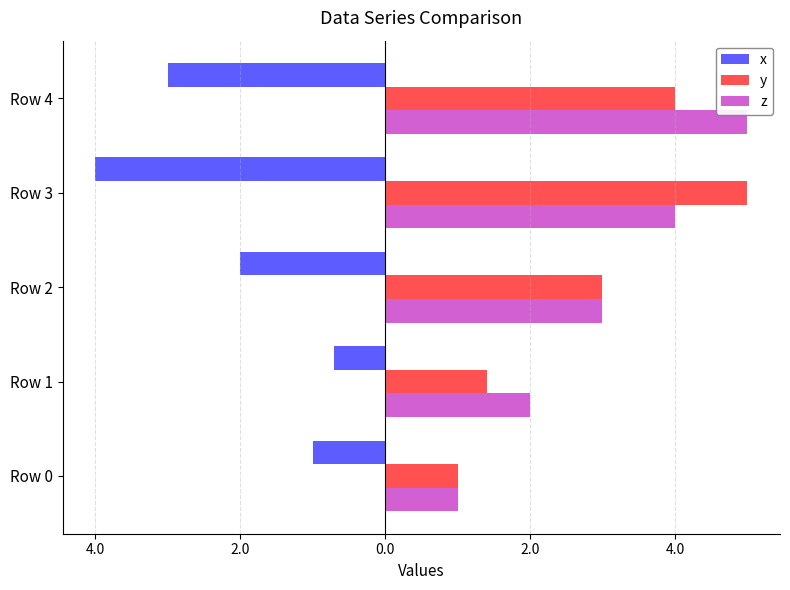

What are all the series names shown in the legend?

x, y, z